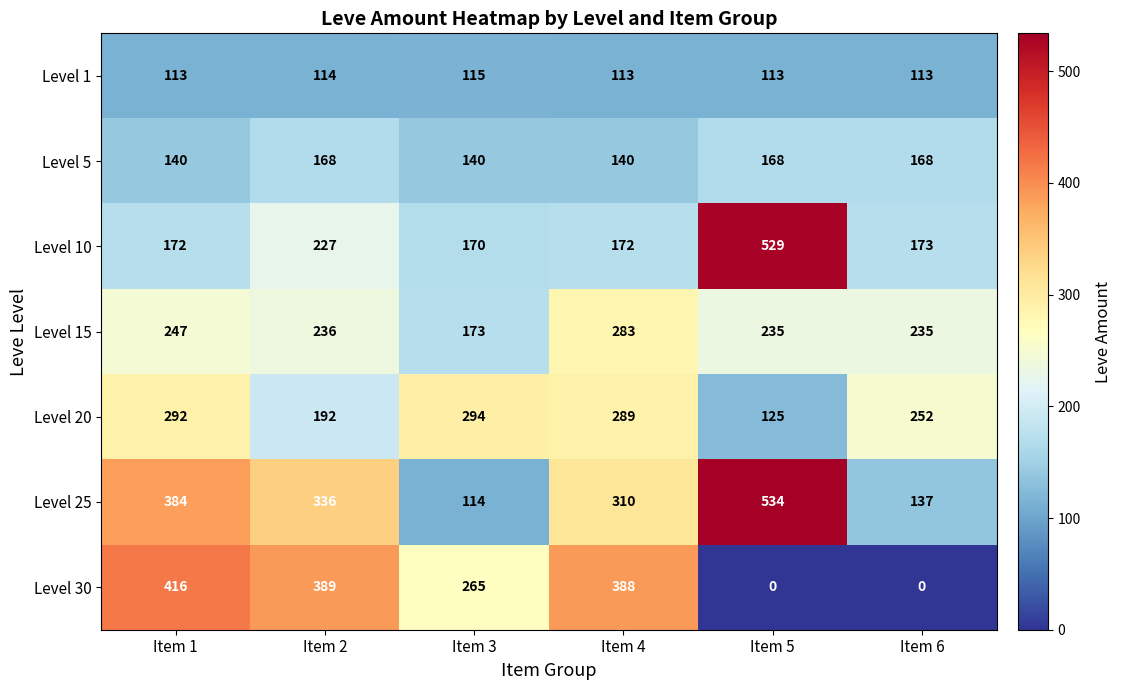

Which series has the largest total across all categories?

Level 25